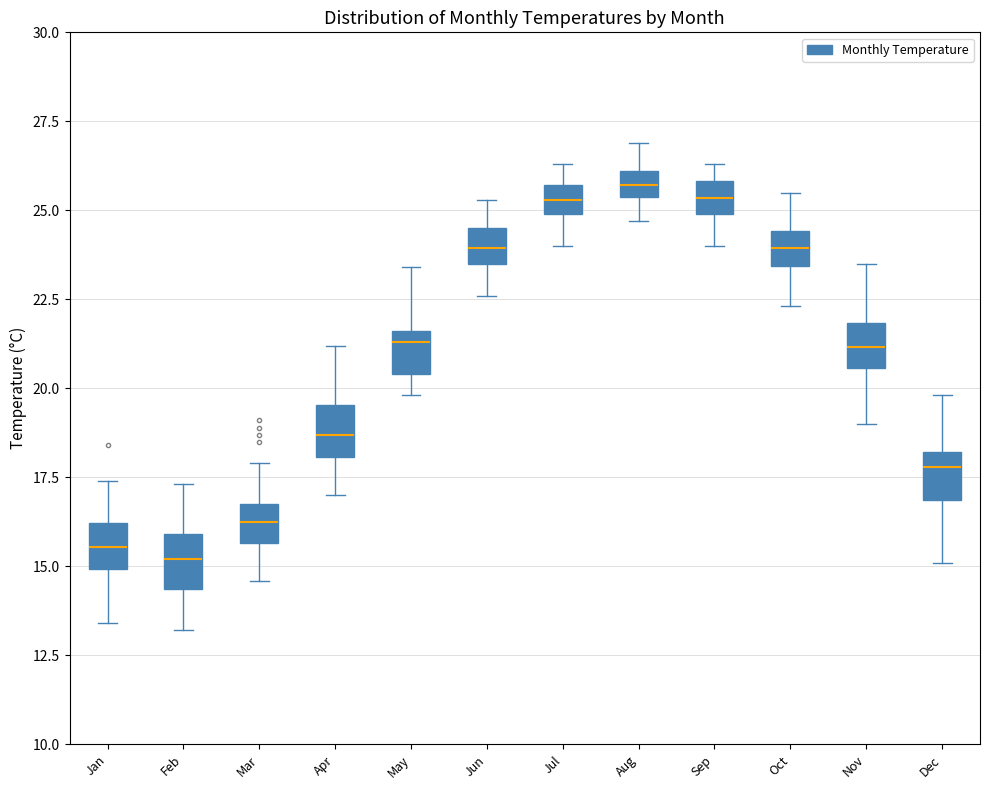

Where does the upper whisker of the box for Aug end on the y-axis? The values are not printed on the chart, so give them approximately, as read against the axis.

27.0